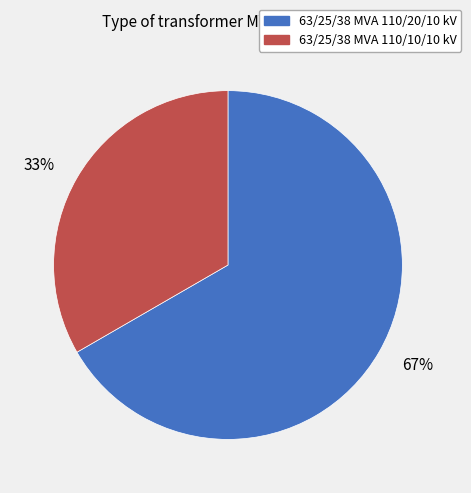

What is the ratio of the value at 63/25/38 MVA 110/20/10 kV to the value at 63/25/38 MVA 110/10/10 kV?

2.0